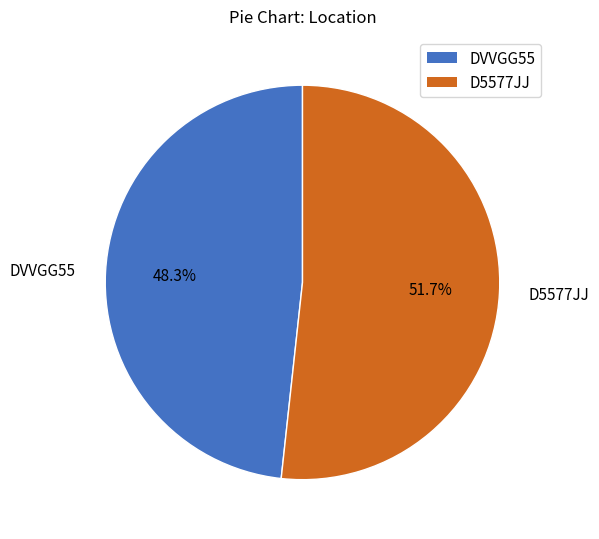

Does D5577JJ represent more than half of the total?

Yes